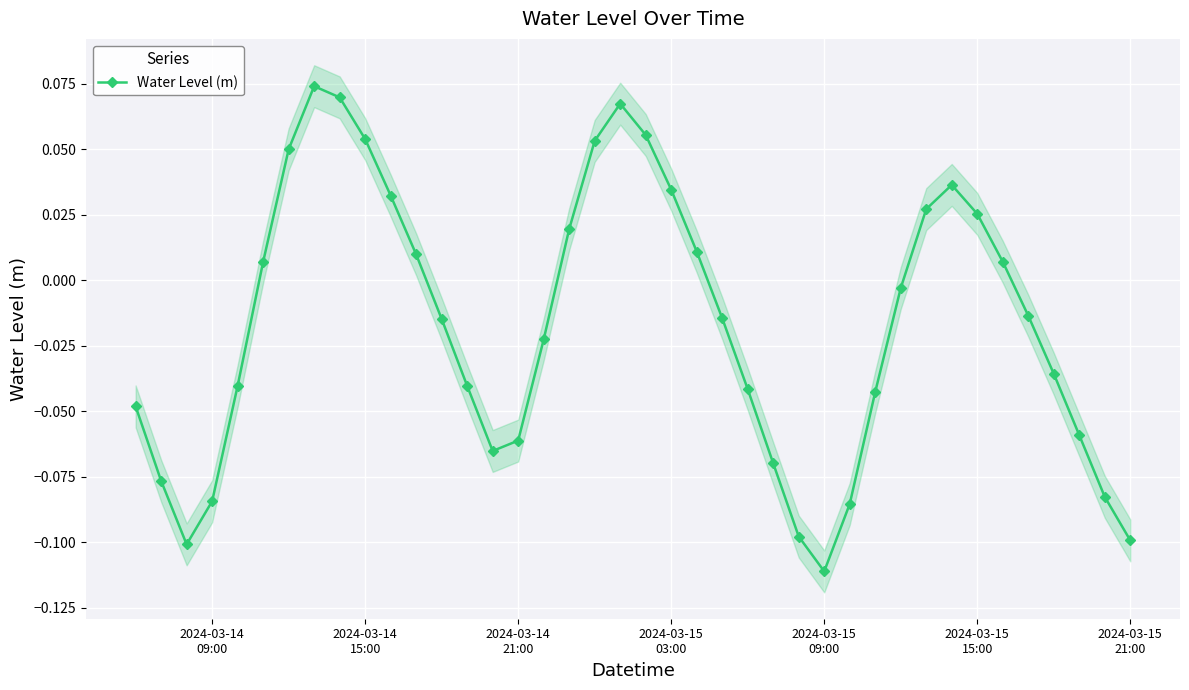

How many data points are above 0?

17